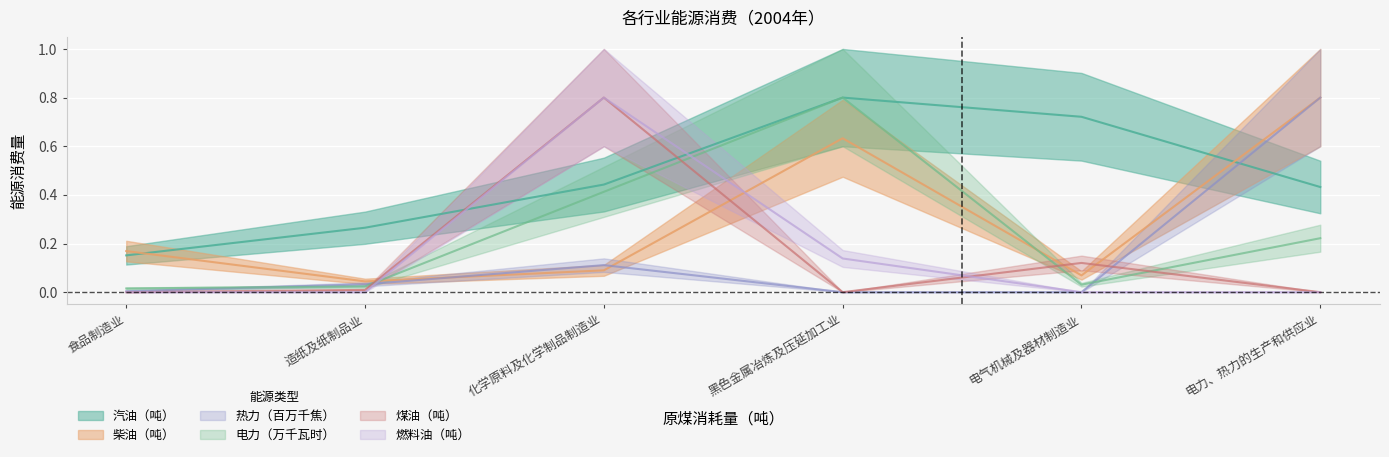

What is the label of the 5th point from the left?

电气机械及器材制造业